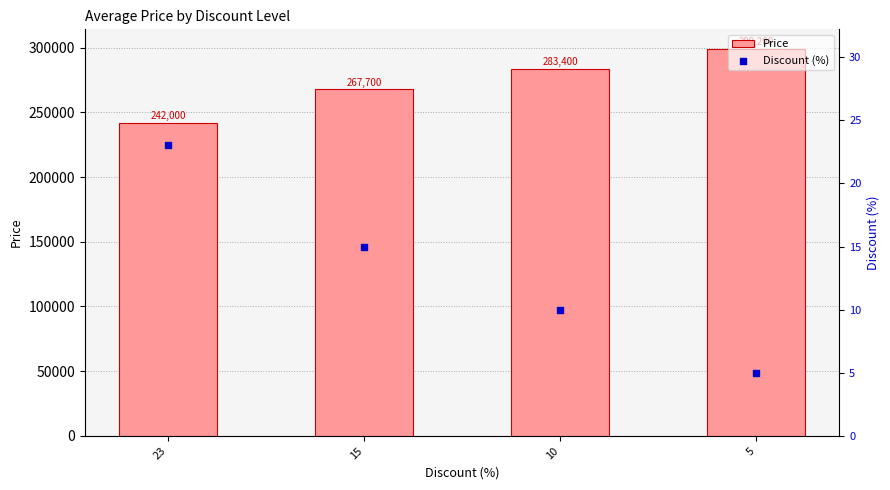

What are all the series names shown in the legend?

Price, Discount (%)